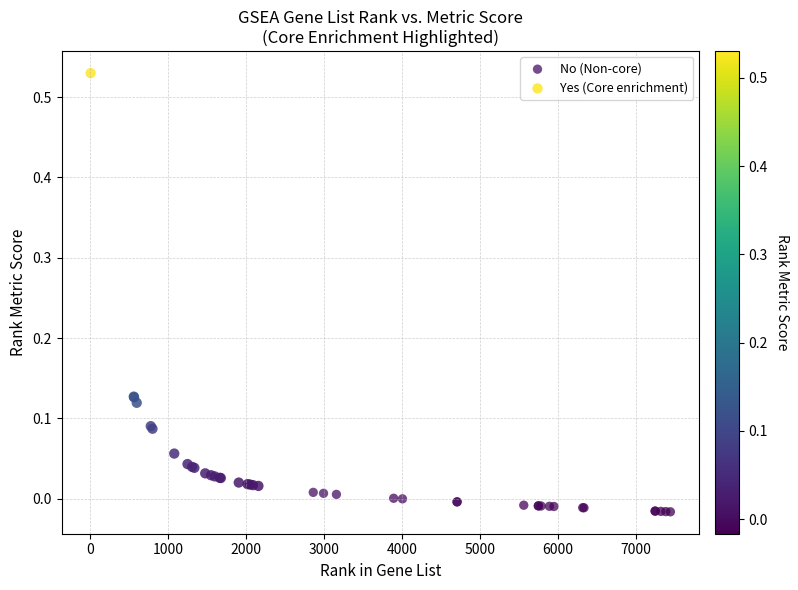

Which series contains the lowest Y value?

No (Non-core)